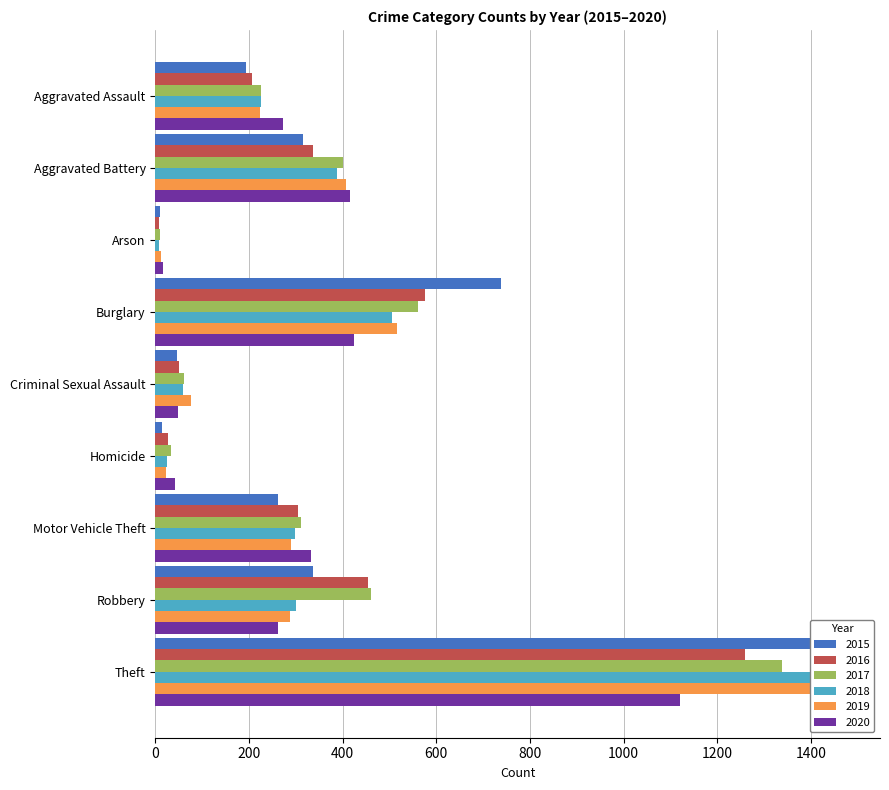

What is the maximum value shown in the chart?

1474